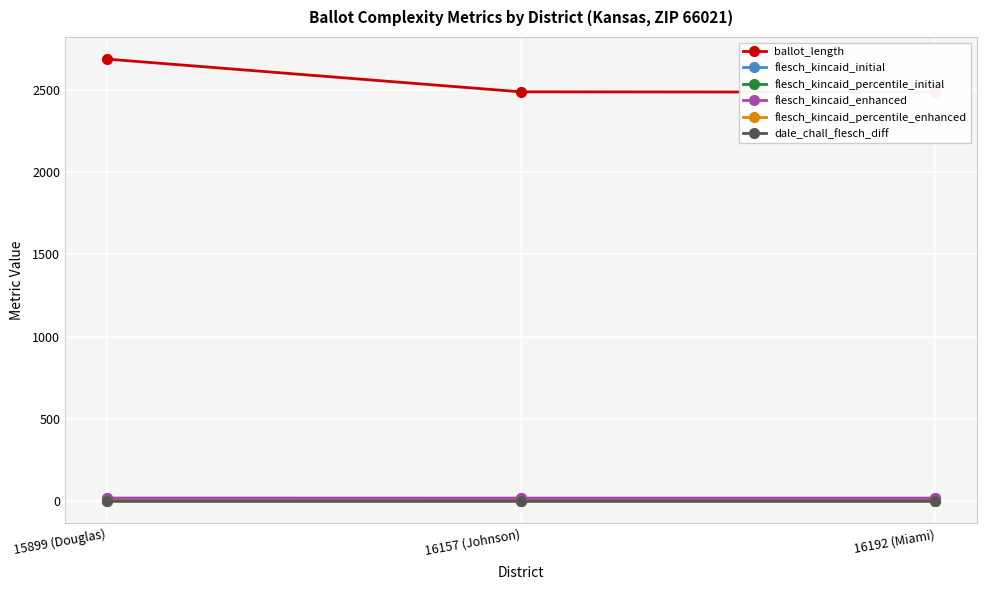

How many lines are shown in the chart?

6